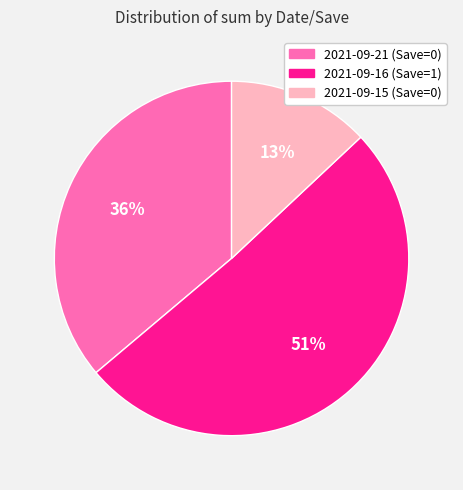

To the nearest percent, what is the average slice percentage?

33%